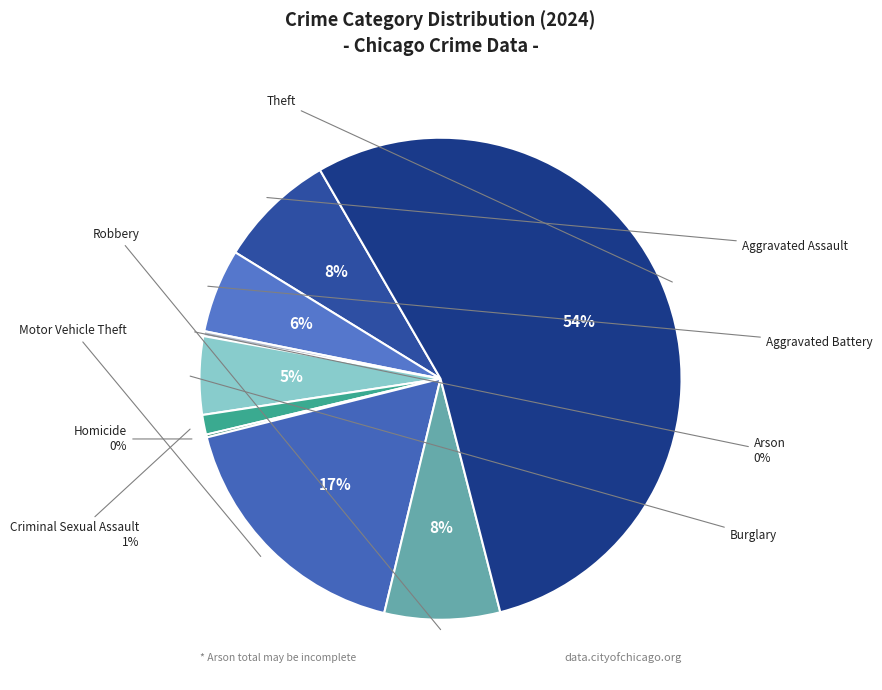

Rank the categories by value from highest to lowest.

Theft, Motor Vehicle Theft, Aggravated Assault, Robbery, Aggravated Battery, Burglary, Criminal Sexual Assault, Arson, Homicide